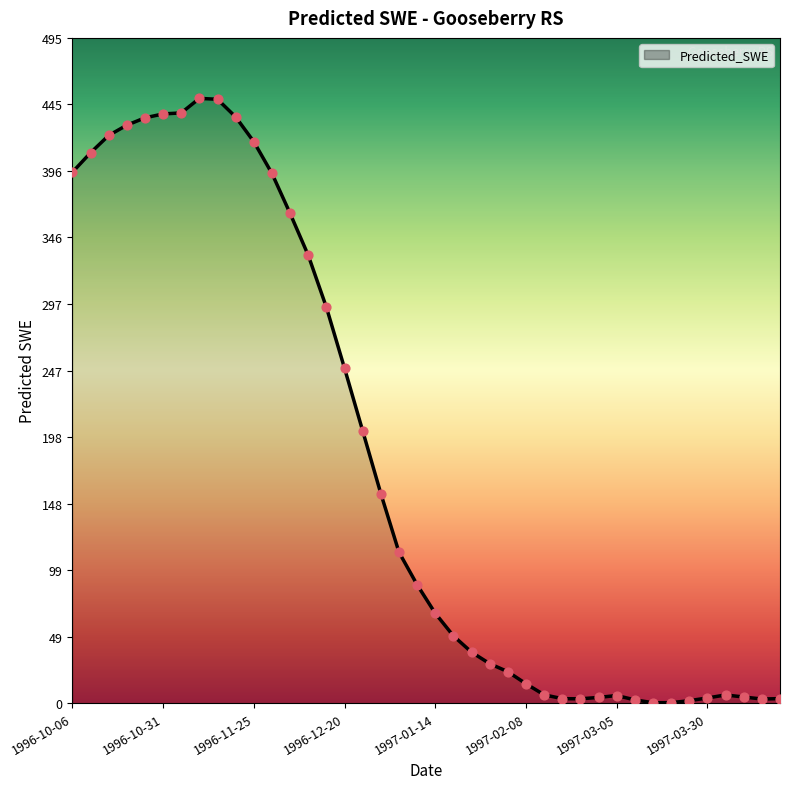

What is the difference between the maximum and minimum values?

450.0